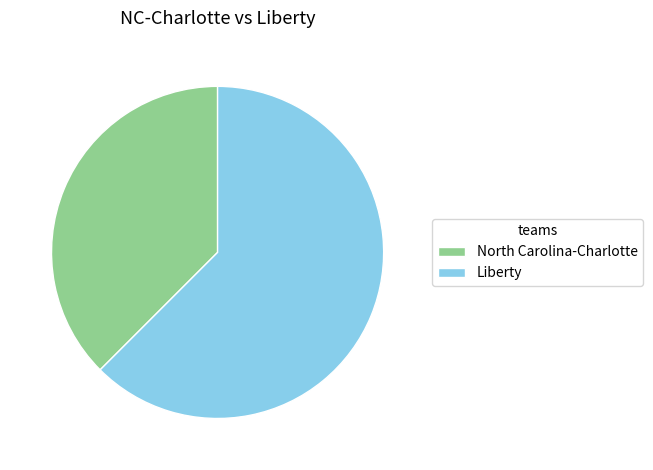

Combined, do Liberty and North Carolina-Charlotte account for over 50%?

Yes